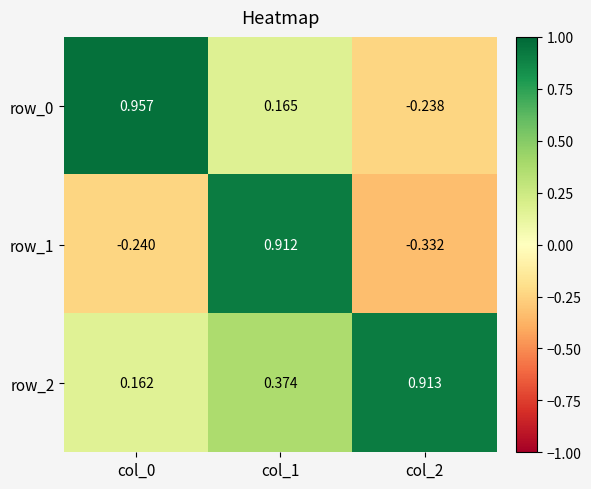

What is the spread (max minus min) of values at col_1?

0.7